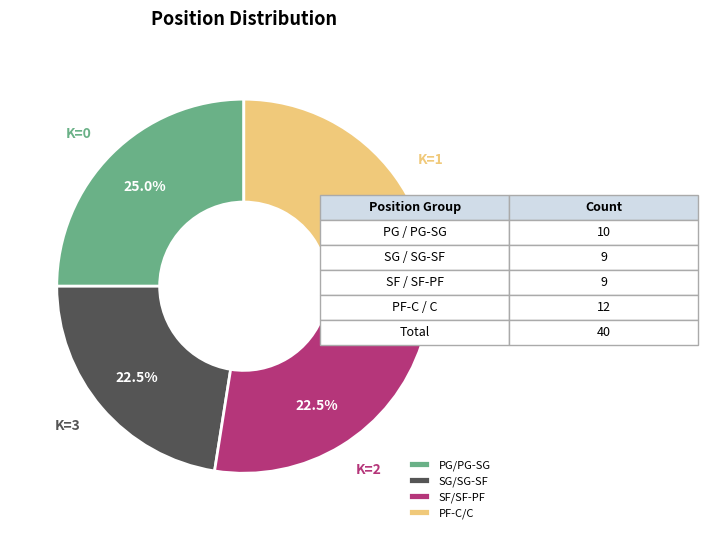

Is there a majority slice in this chart?

No